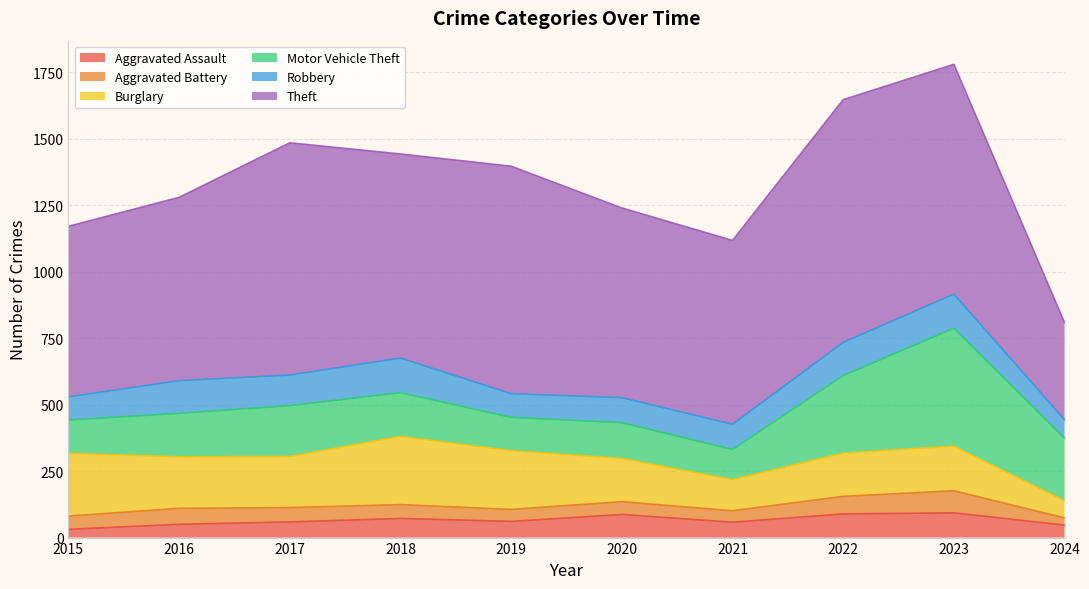

What is the lowest value of the Burglary series?

65